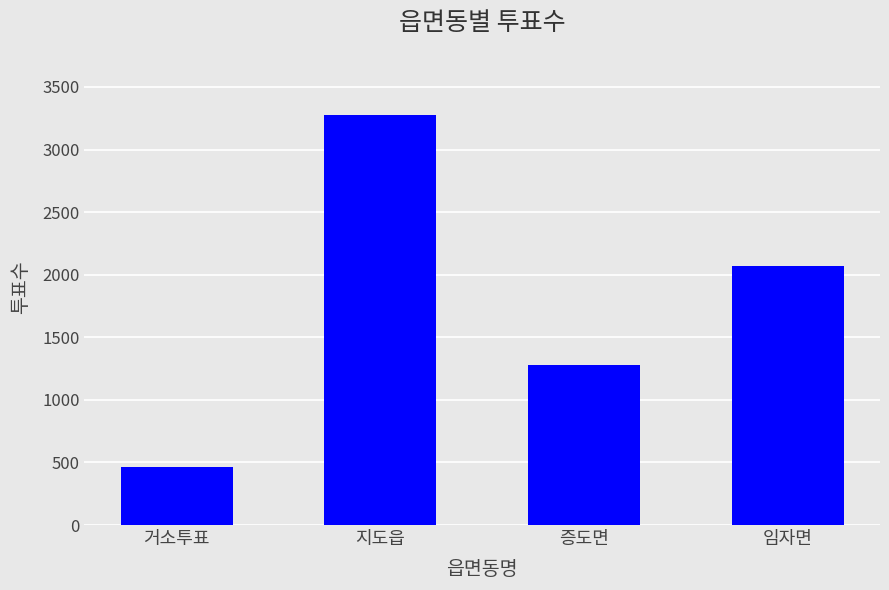

What is the label of the 1st bar from the right?

임자면